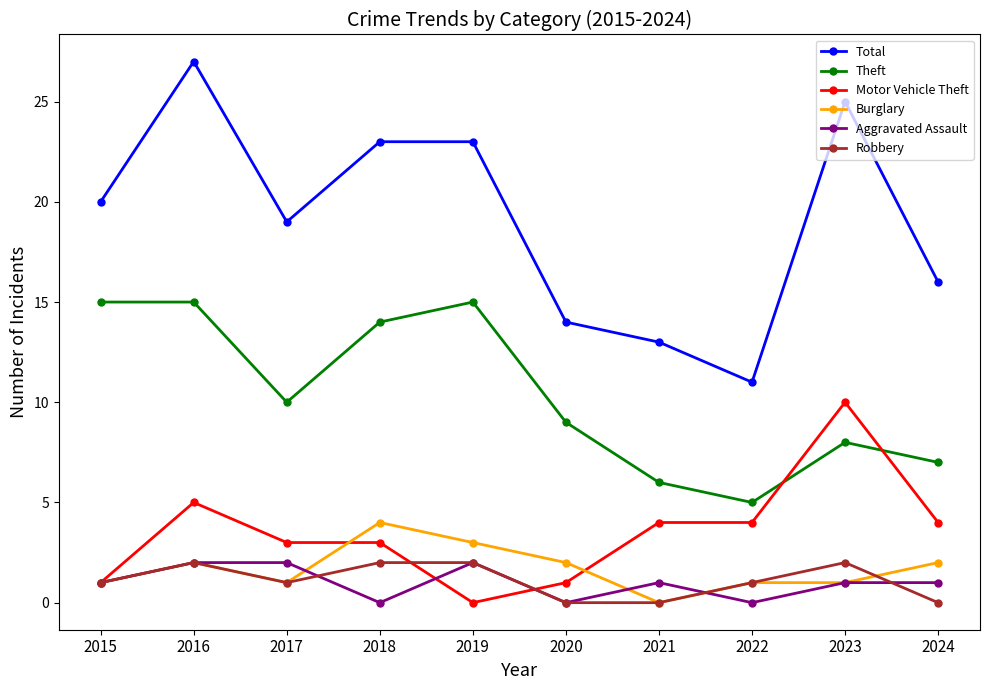

What is the difference between the maximum and minimum values in the Burglary series?

4